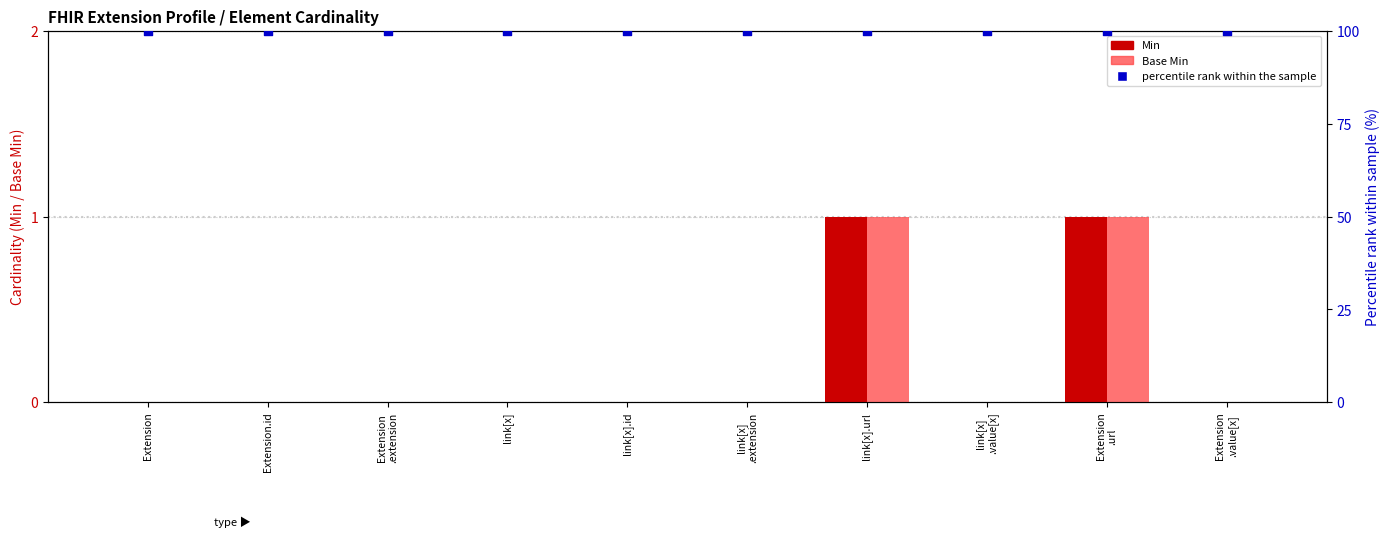

Which series has the widest spread of Y values?

Min